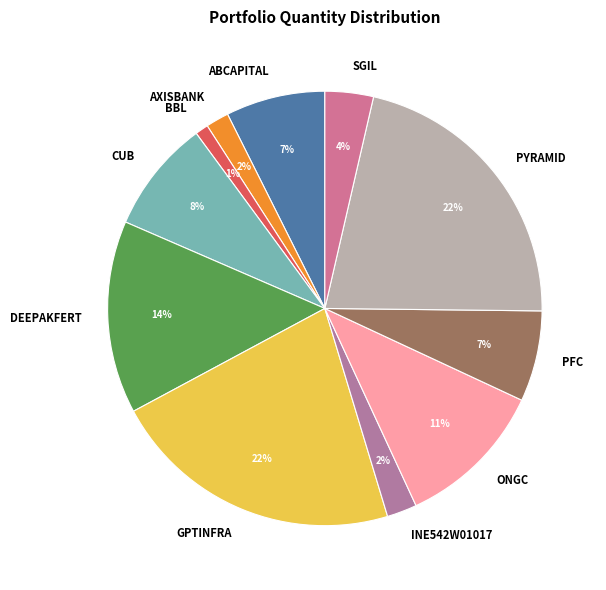

Which category has the smallest portion of the pie?

BBL